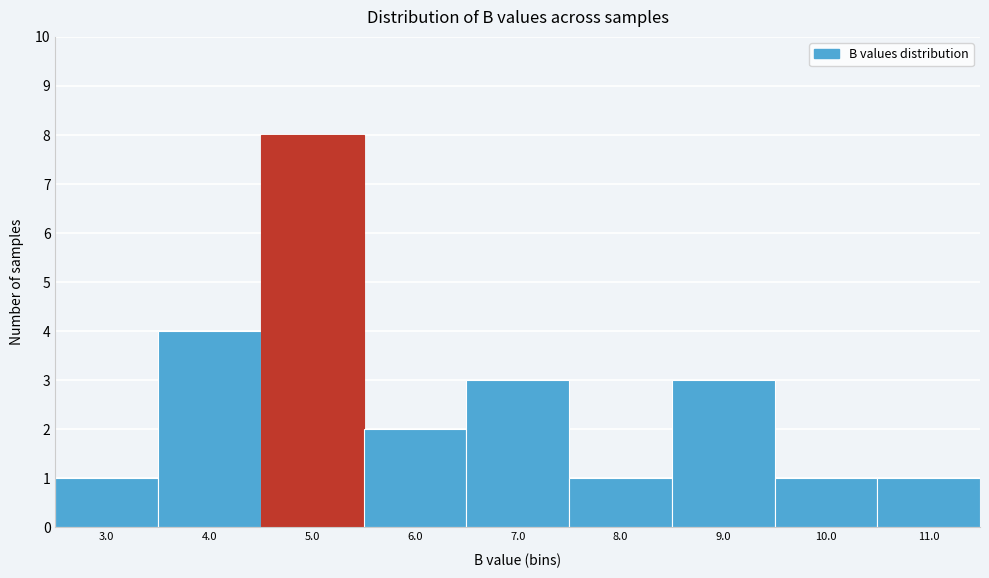

Reading right to left, what are all the values shown in this chart?

11.0=1	10.0=1	9.0=3	8.0=1	7.0=3	6.0=2	5.0=8	4.0=4	3.0=1